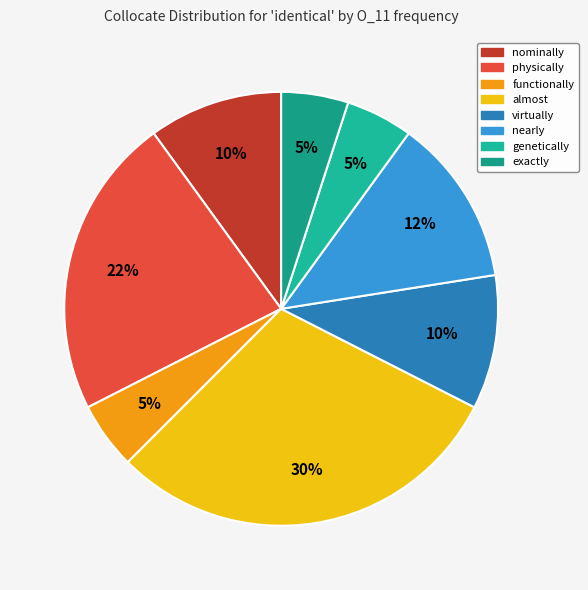

To the nearest percent, what is the combined percentage of nearly and genetically?

18%